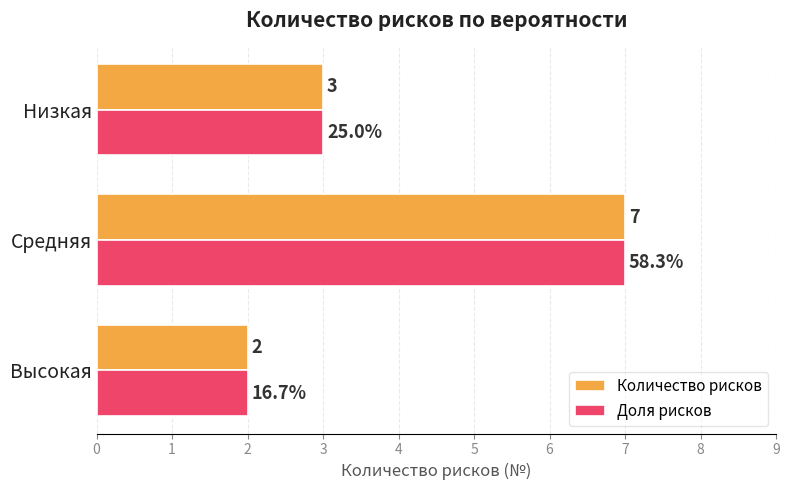

True or false: Количество рисков has a value of 12 at Средняя.

False